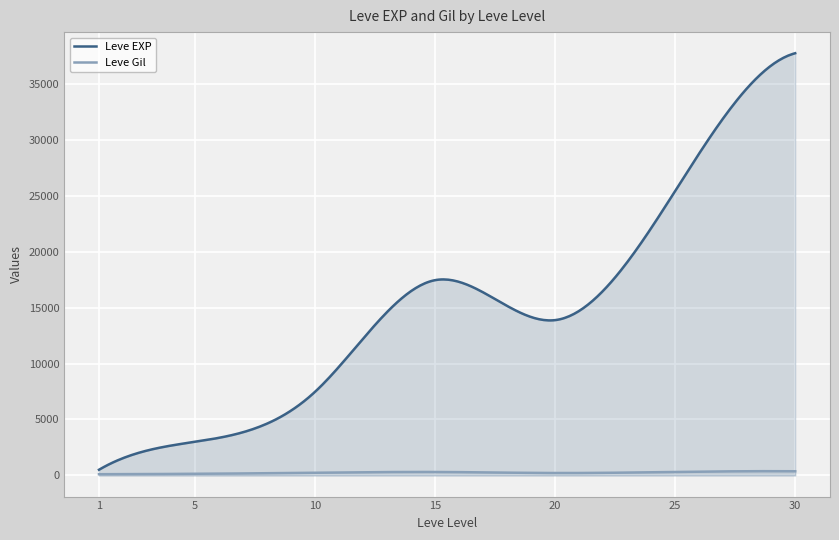

Which series ends up on top after the final intersection of Leve Gil and Leve EXP?

Leve EXP